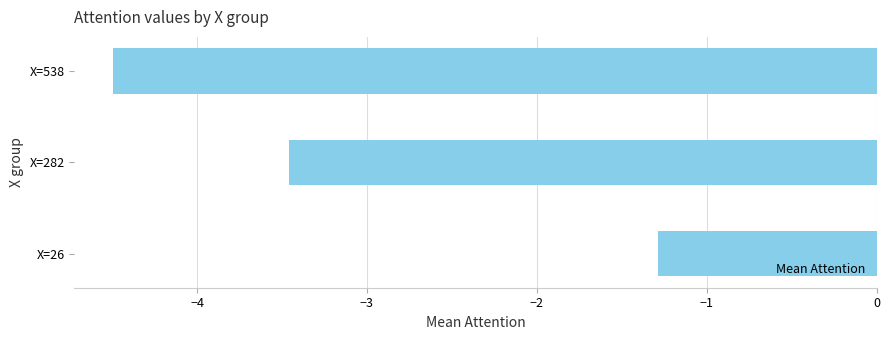

True or false: the data shows -0.8 at X=26.

False